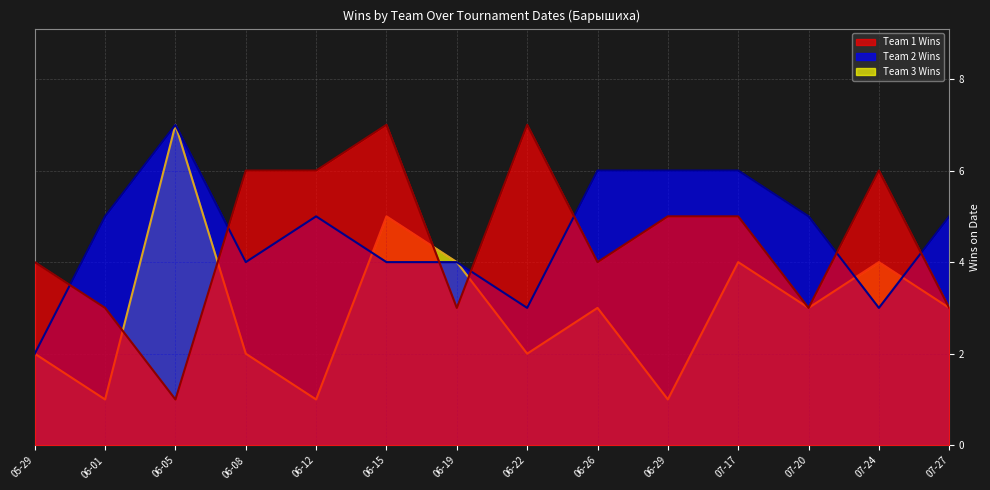

At 06-12, list the series in order from largest to smallest.

Team 1 Wins, Team 2 Wins, Team 3 Wins